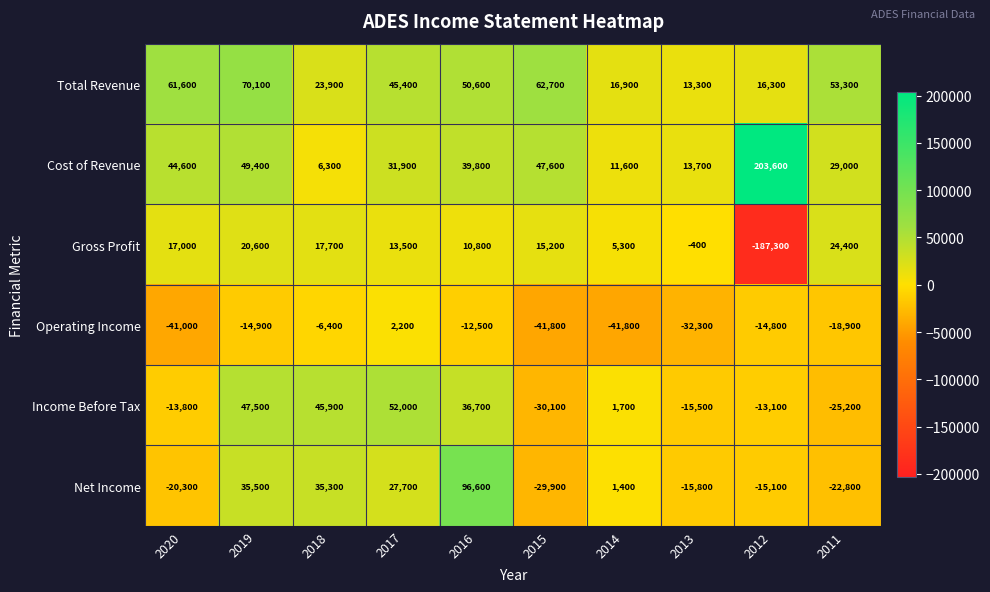

What is the lowest value of the Net Income series?

-29900